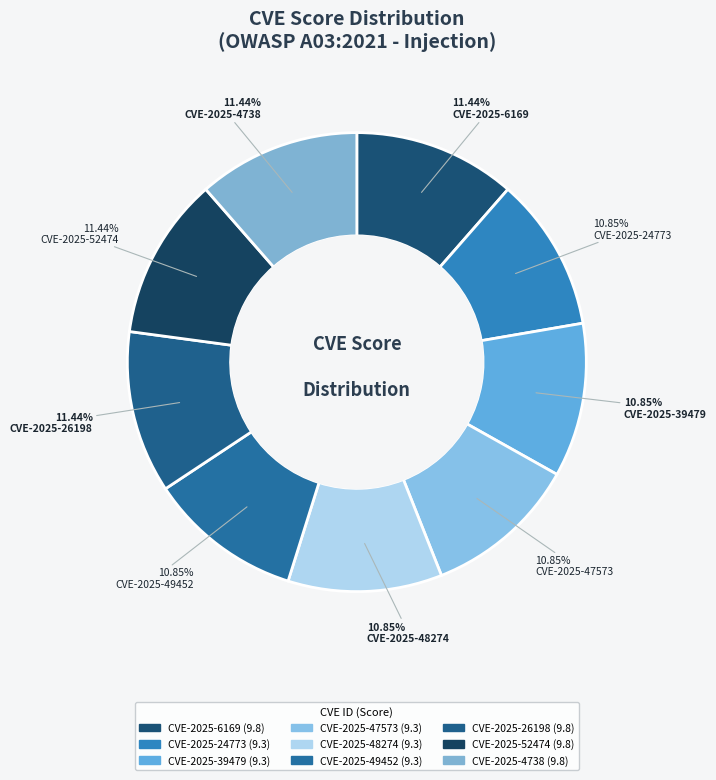

To the nearest percent, what is the difference between the largest and smallest slice percentages?

1%